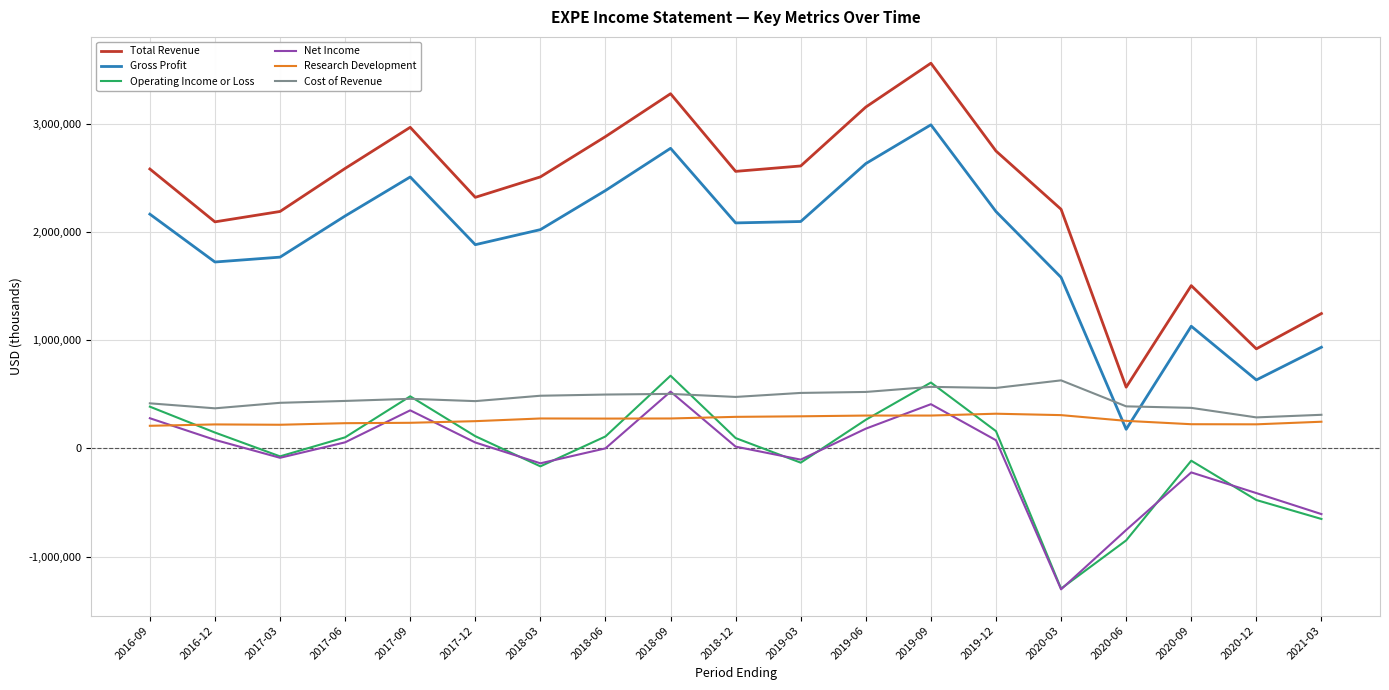

What is the average value of the Total Revenue series?

2340447